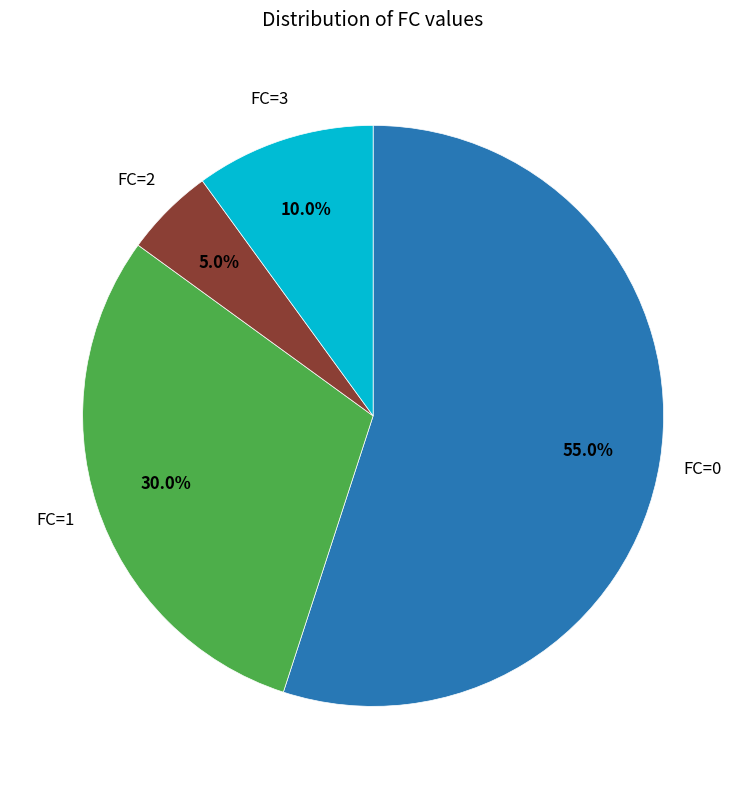

Is there any slice that represents more than half of the pie?

Yes